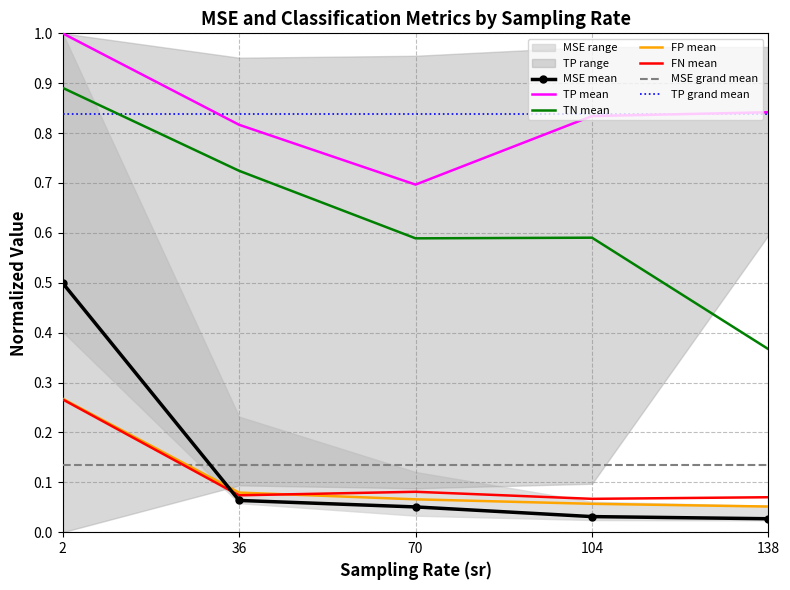

True or false: MSE_max has more than 2 points higher than both neighbors.

False